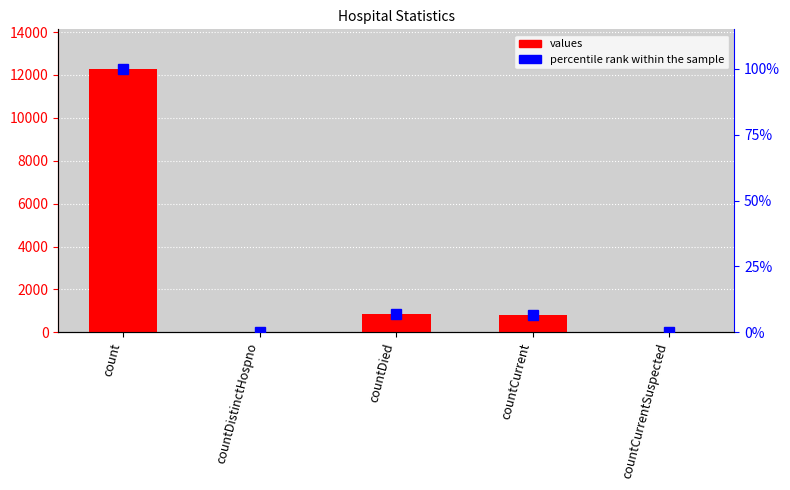

The values series shows 7790.1 at countDistinctHospno. True or false?

False